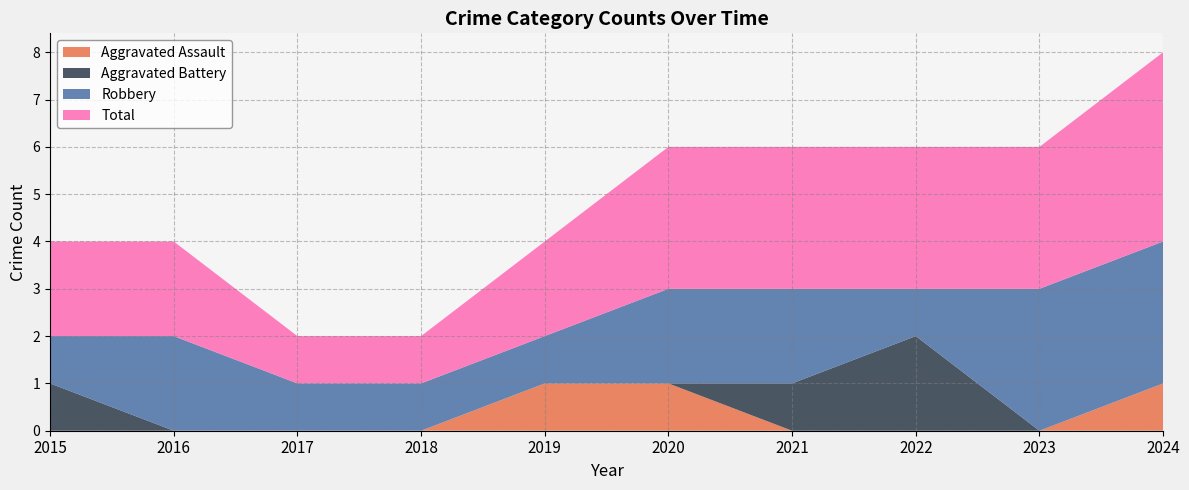

Reading right to left, list all the values displayed in this chart.

Aggravated Assault: 1	0	0	0	1	1	0	0	0	0
Aggravated Battery: 0	0	2	1	0	0	0	0	0	1
Robbery: 3	3	1	2	2	1	1	1	2	1
Total: 4	3	3	3	3	2	1	1	2	2